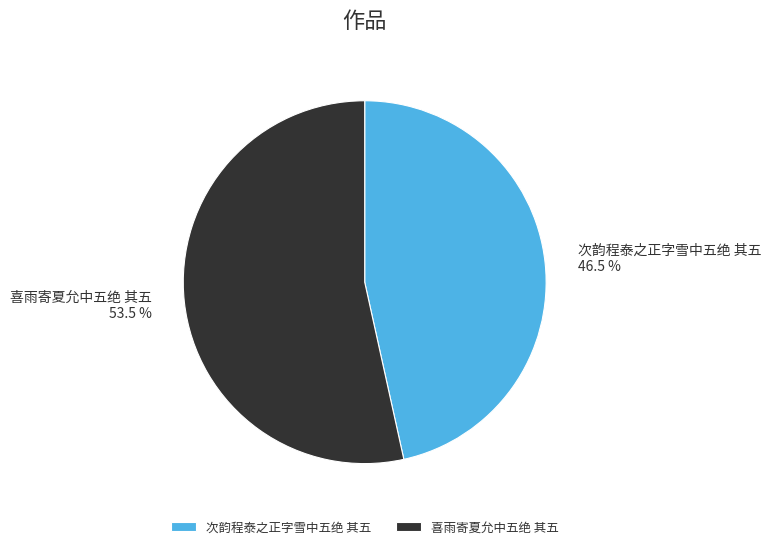

Which slice represents more than half of the pie?

喜雨寄夏允中五绝 其五